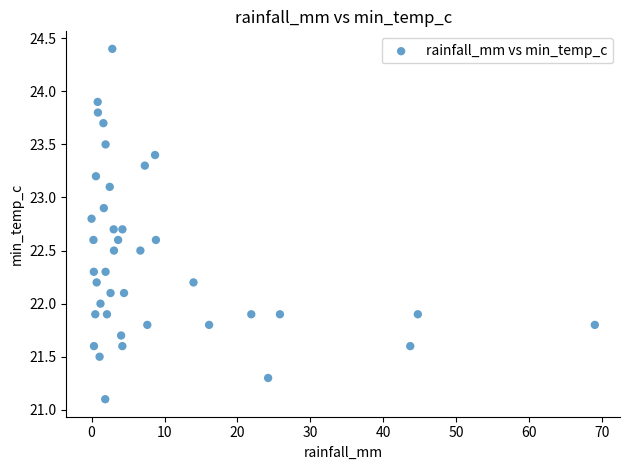

What is the range of Y values (max minus min)?

3.3